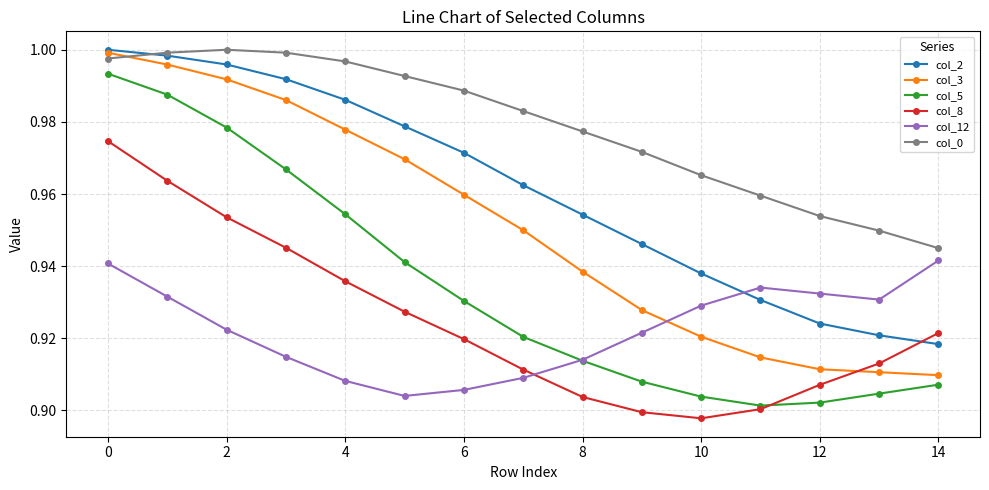

True or false: col_8 and col_0 intersect in this chart.

False